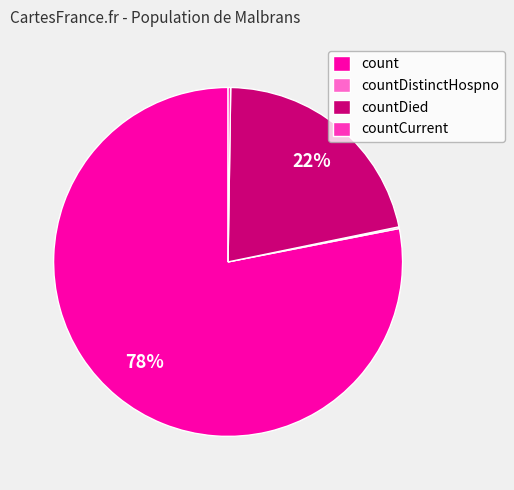

Which slice represents more than half of the pie?

count